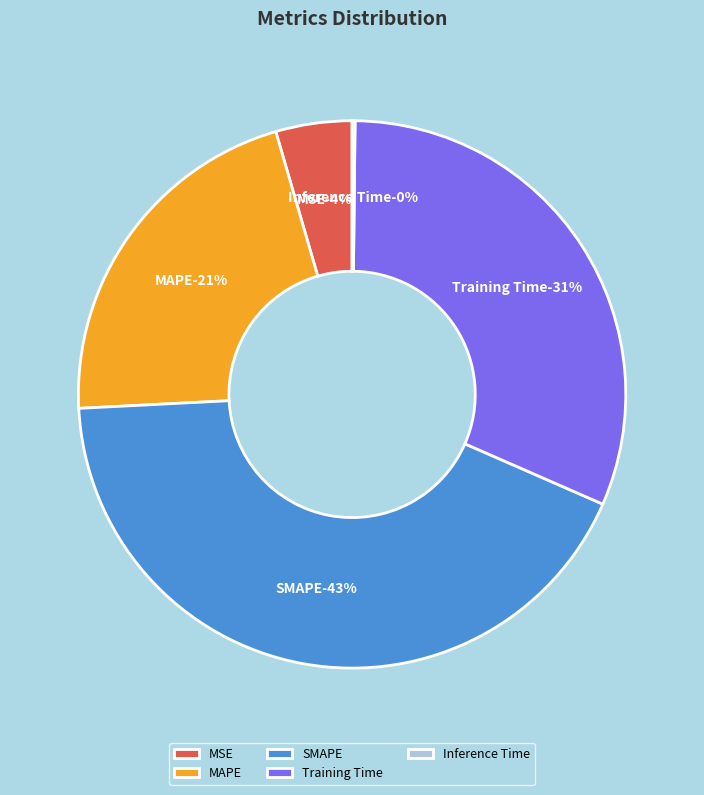

What percentage do Training Time and Inference Time together represent?

31.6%